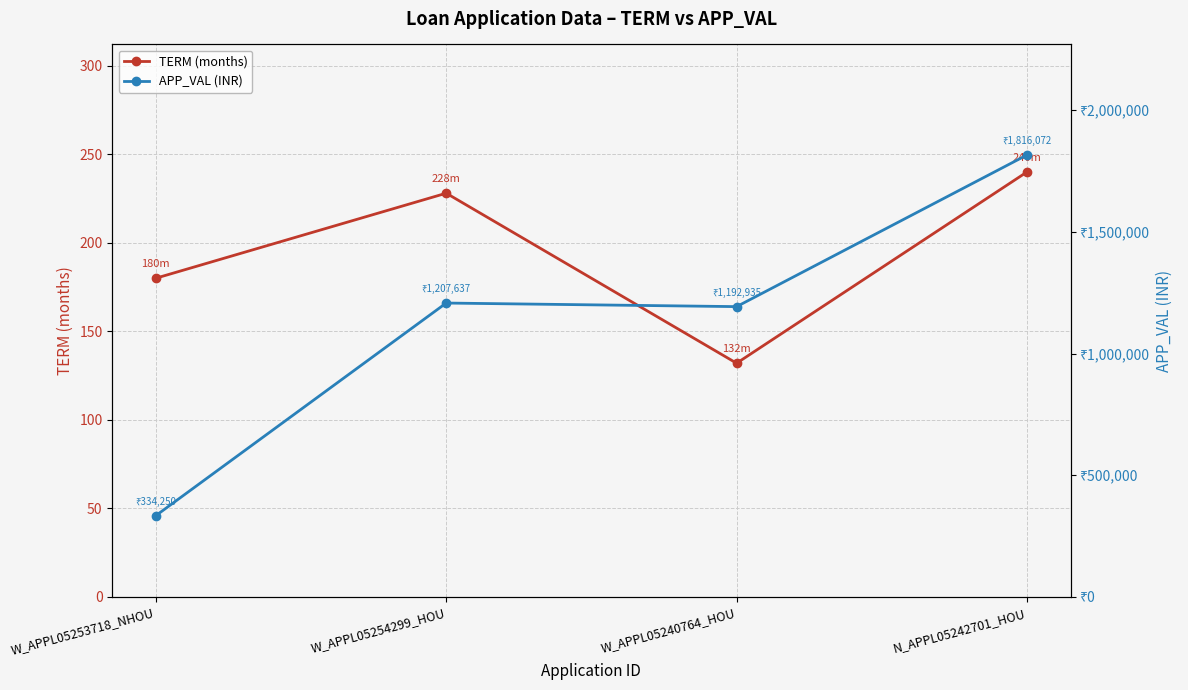

True or false: TERM (months) has more than 1 interior local peaks.

False